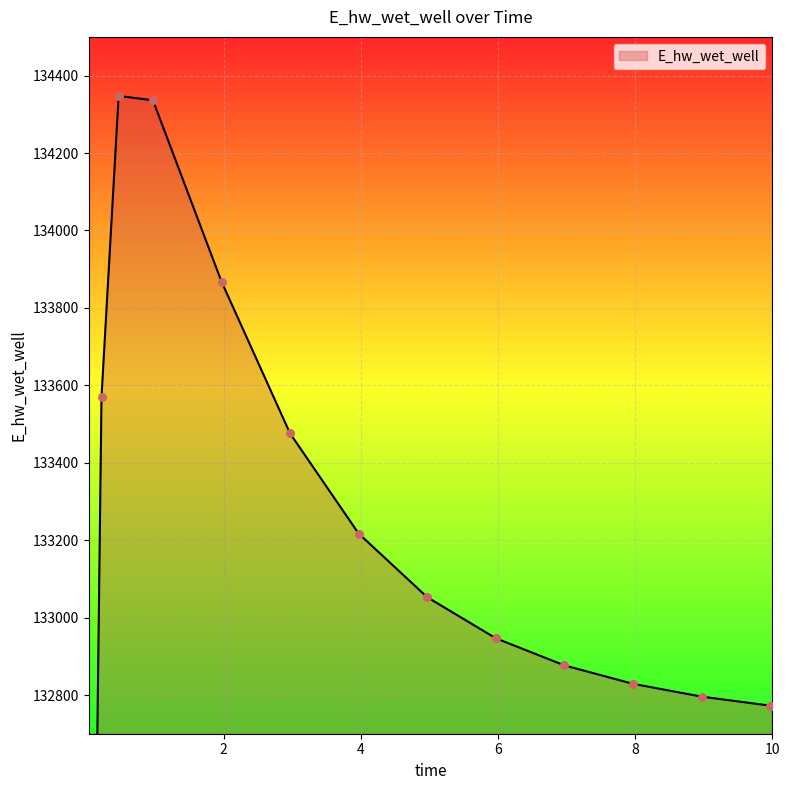

What is the change in value from 2.96875 to 7.96875?

-646.7